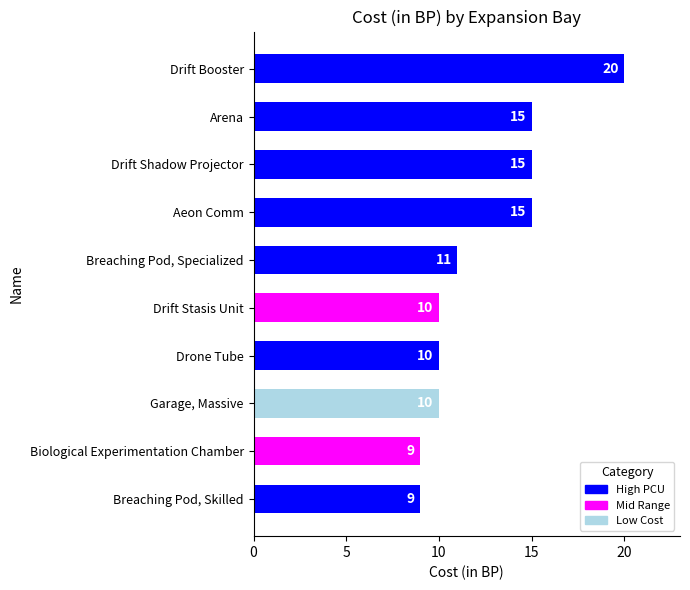

What is the maximum value shown in the chart?

20